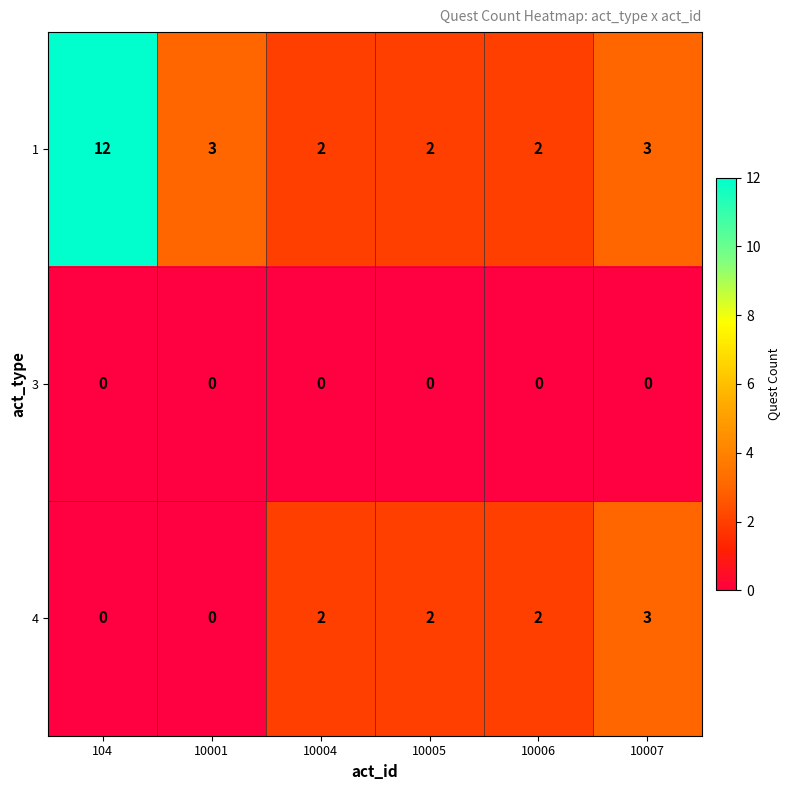

How many 1 values are between 2 and 3?

5